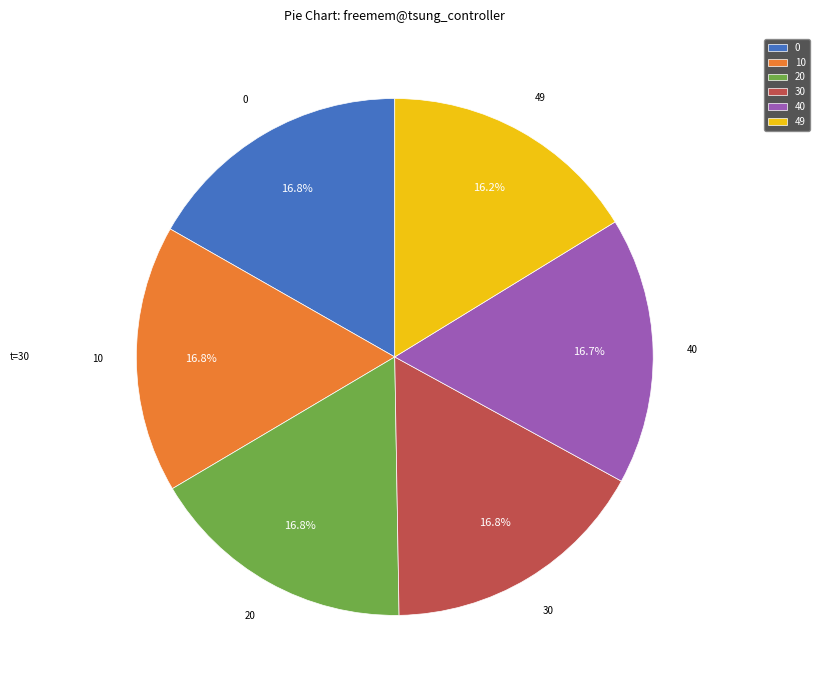

How many segments does this pie chart have?

6